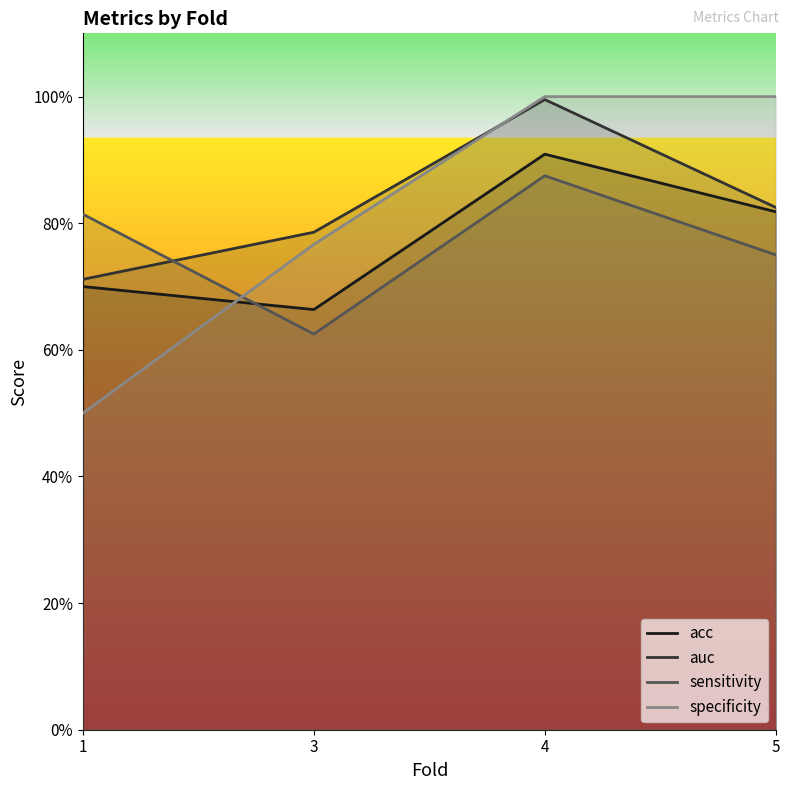

Which series ends up on top after the final intersection of specificity and acc?

specificity